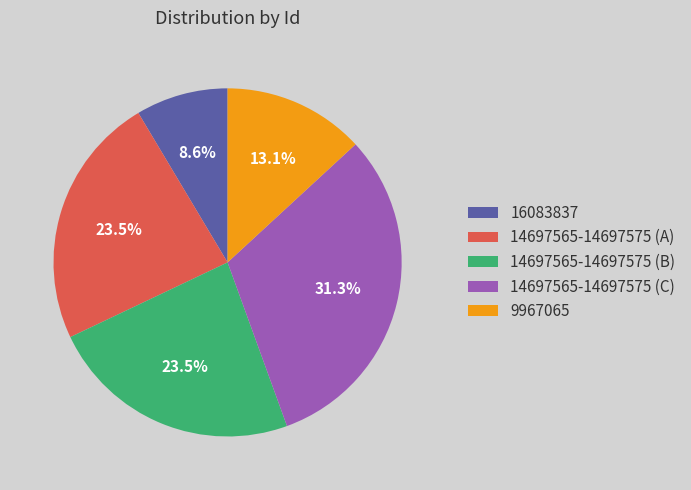

What is the ratio of the value at 16083837 to the value at 14697565-14697575 (C)?

0.3